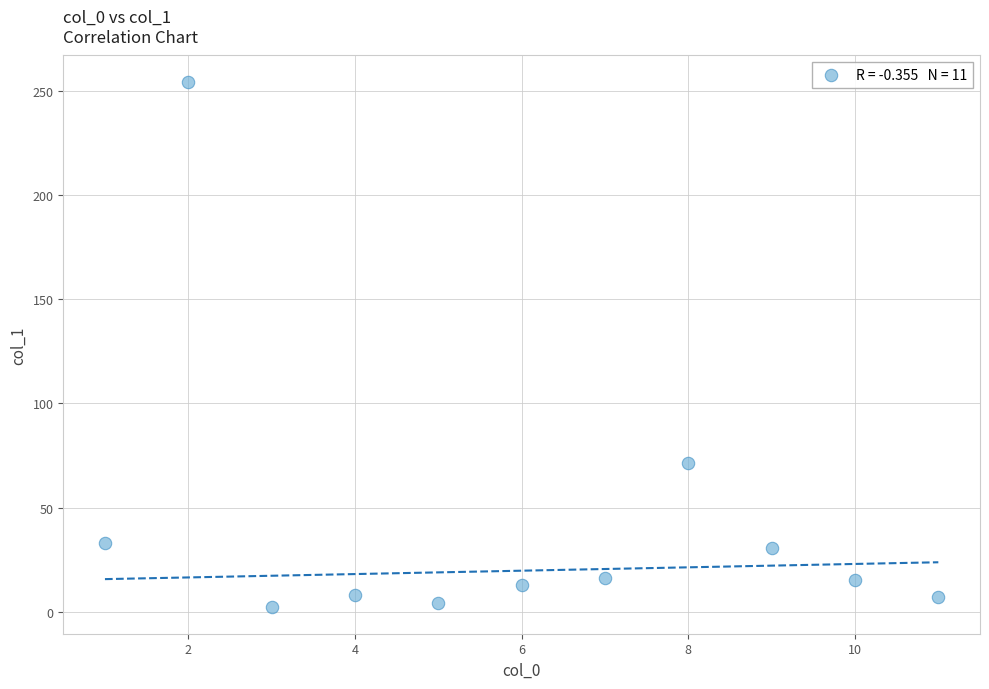

What is the range of Y values (max minus min)?

252.3